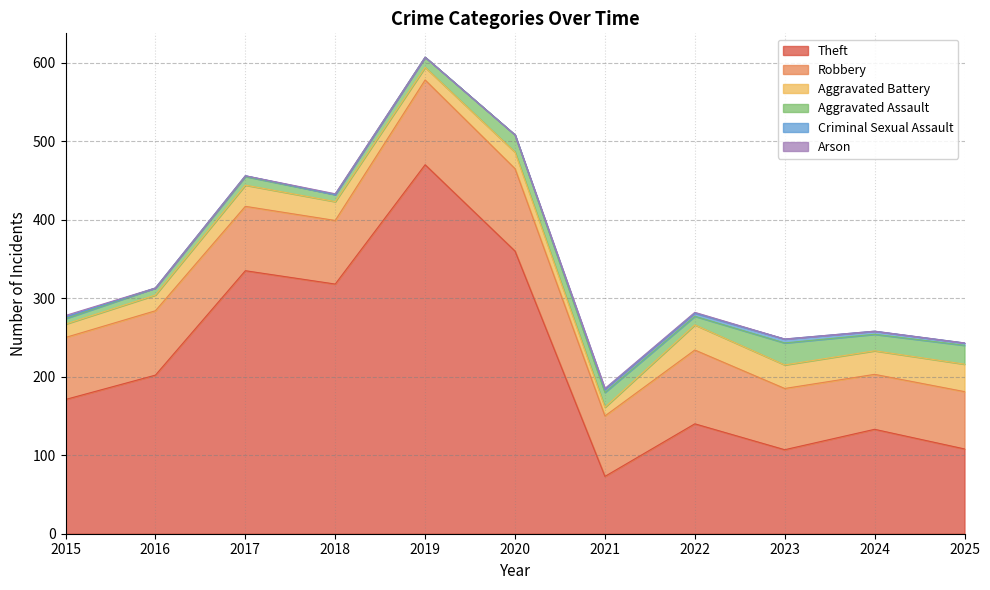

How many positive values does the Criminal Sexual Assault series have?

7